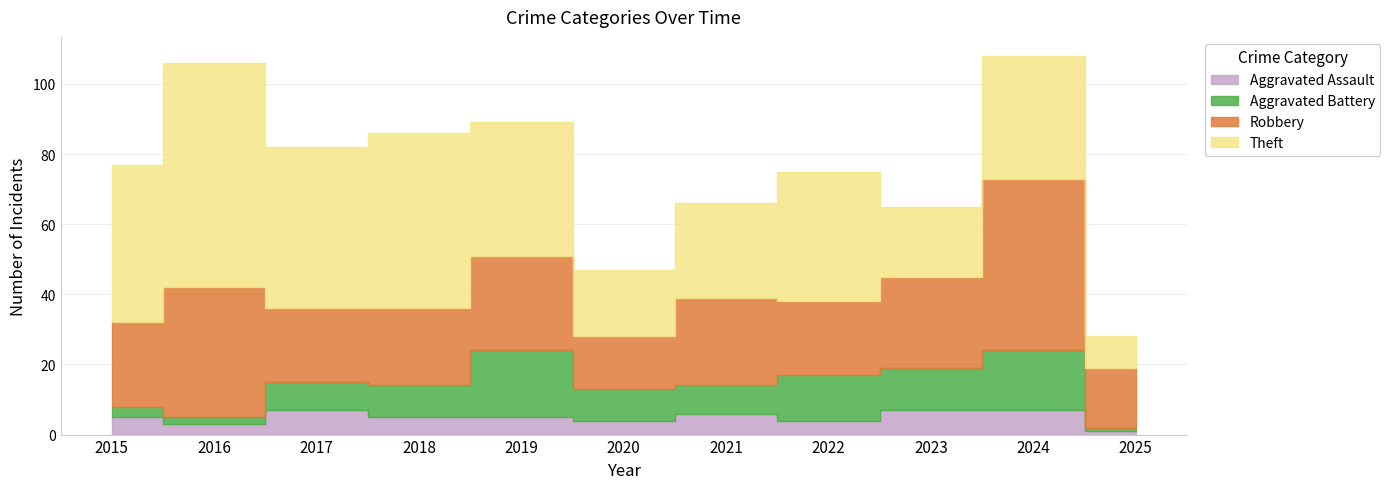

In Theft, how many points are lower than both neighbors (excluding endpoints)?

3